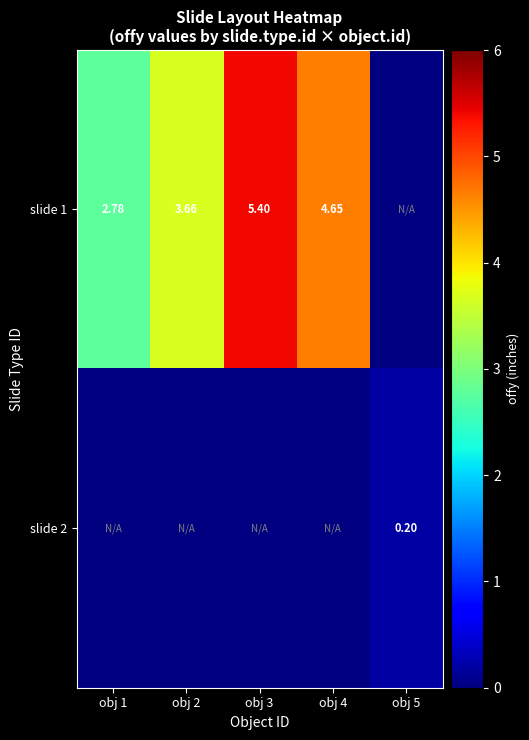

How many data points does each series have?

5